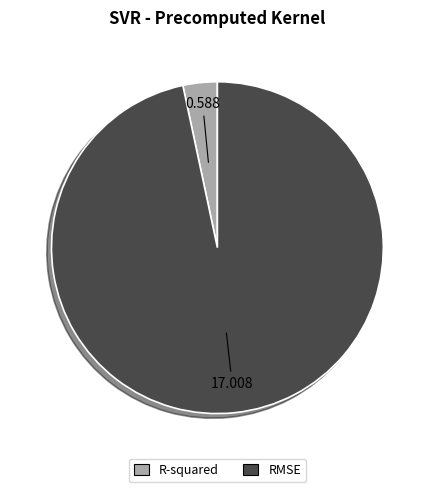

The R-squared slice represents 3% of the pie. True or false?

True